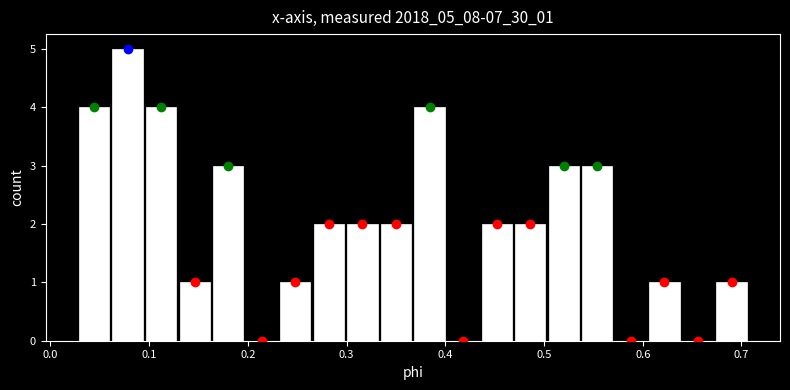

Around what value on the x-axis is the tallest bar? Give the approximate position of its centre, as read against the axis.

0.08